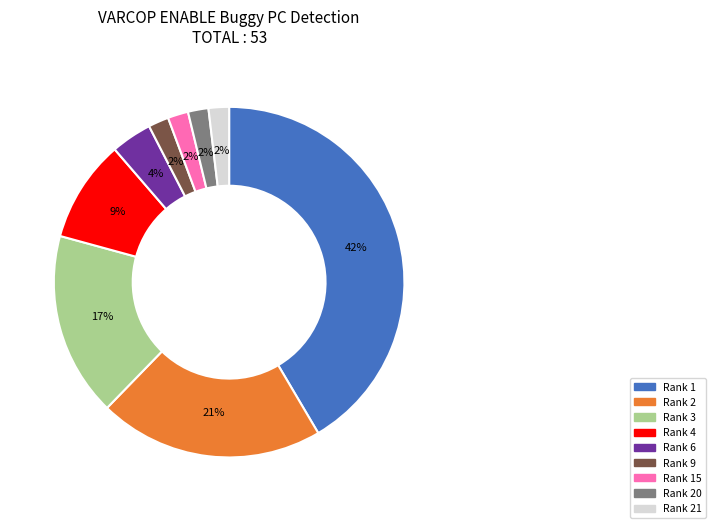

Does any single category account for the majority?

No